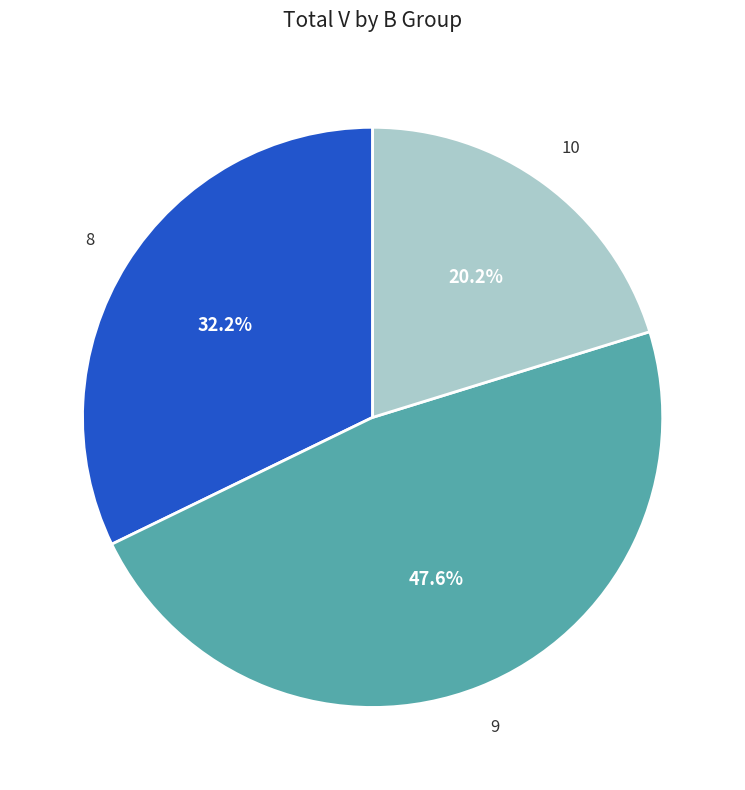

Count the number of slices in the pie.

3